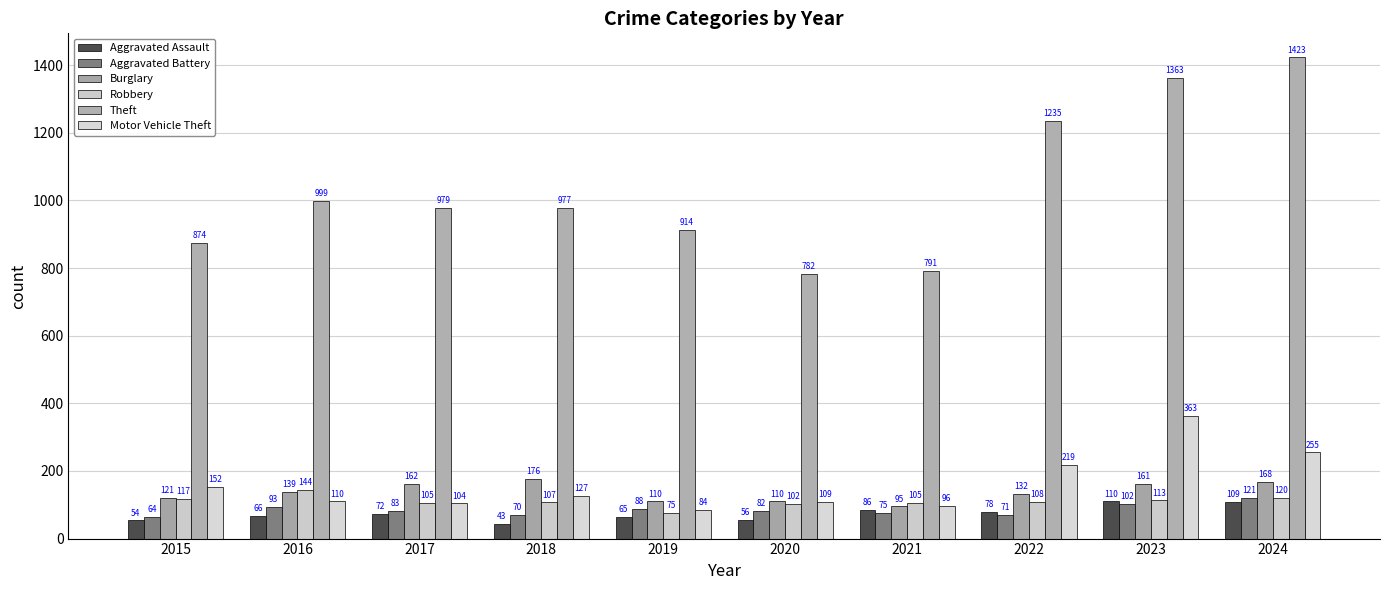

Which category has the highest value across all series?

2024